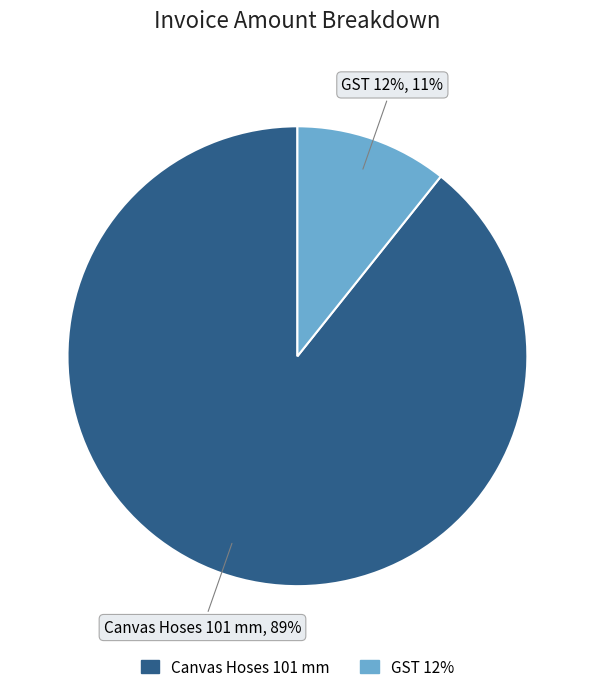

Between GST 12% and Canvas Hoses 101 mm, which is larger?

Canvas Hoses 101 mm